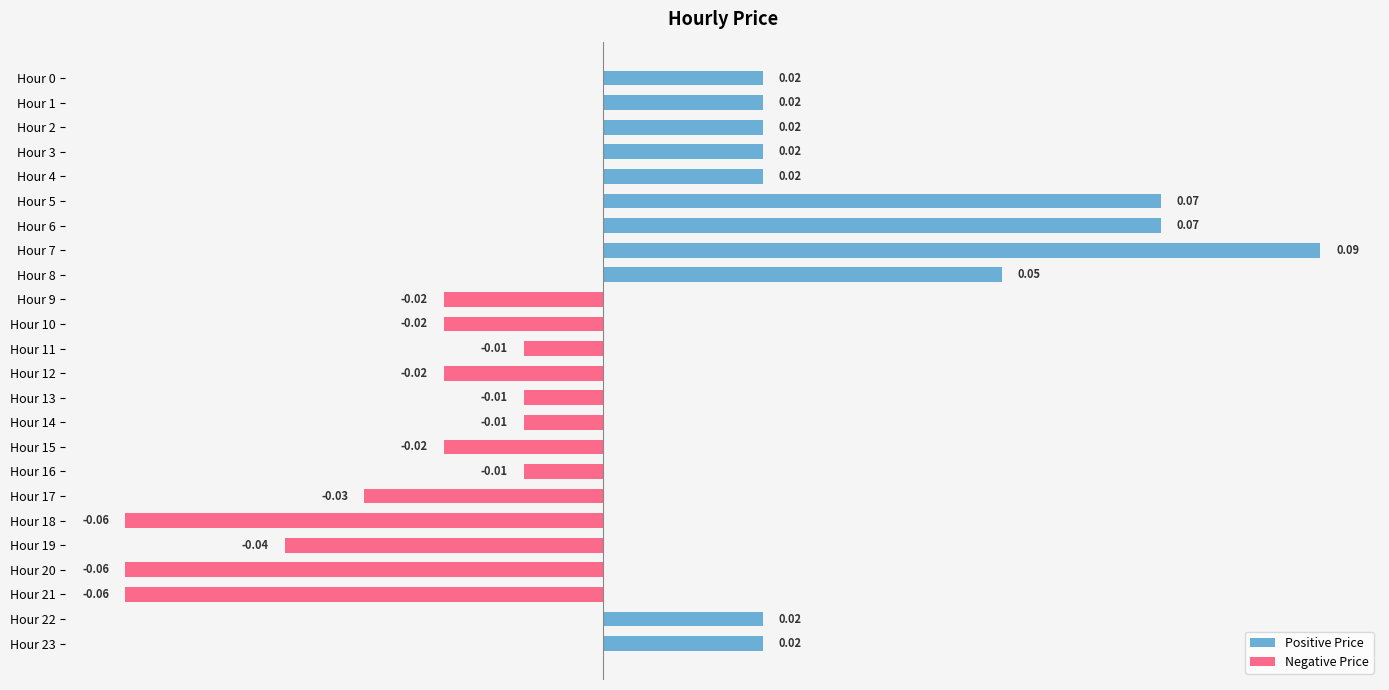

Which has a higher value, Hour 1 or Hour 6?

Hour 6